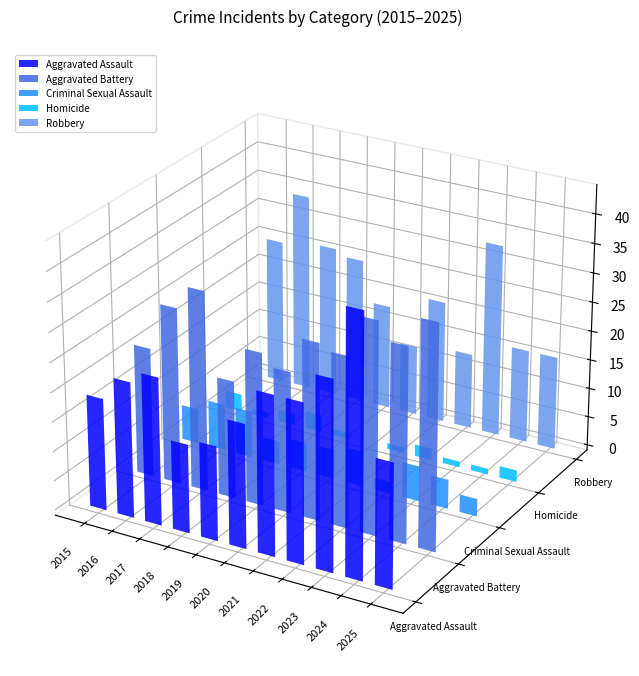

How many bars are there in each group?

5